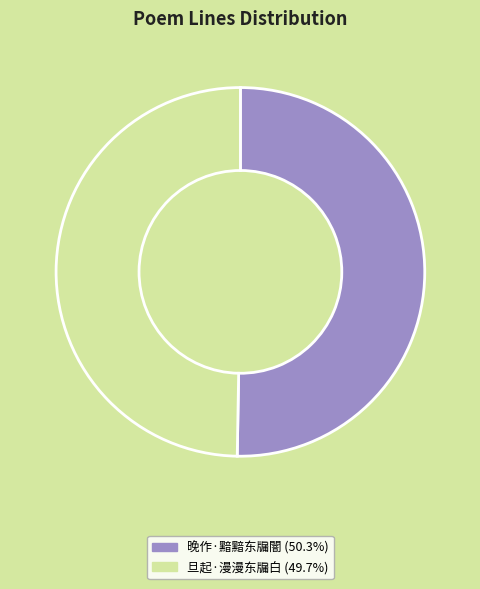

Rank the categories by value from highest to lowest.

晚作·黯黯东牖闇, 旦起·漫漫东牖白